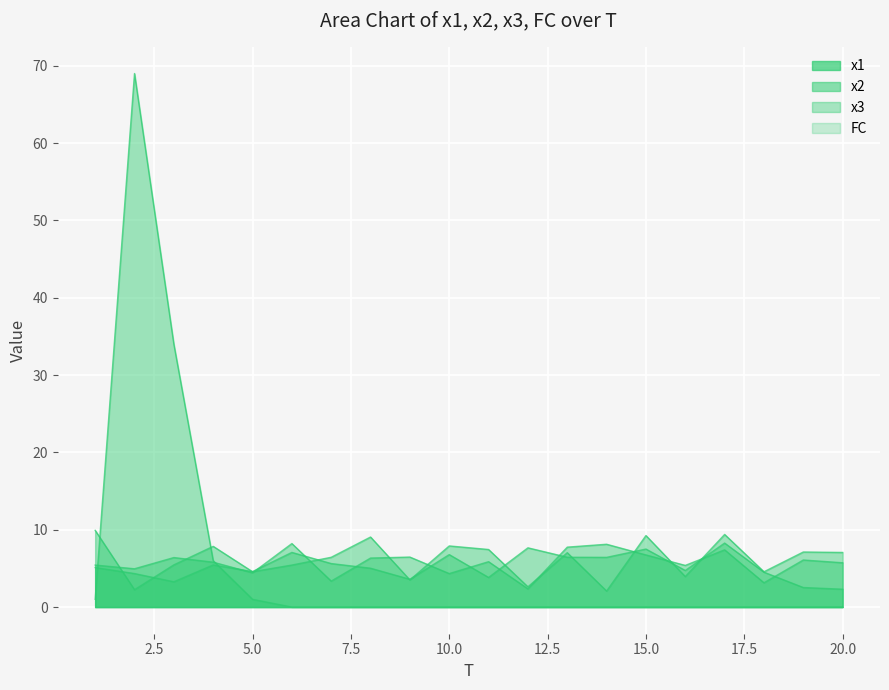

At 17, list the series in order from smallest to largest.

FC, x3, x1, x2